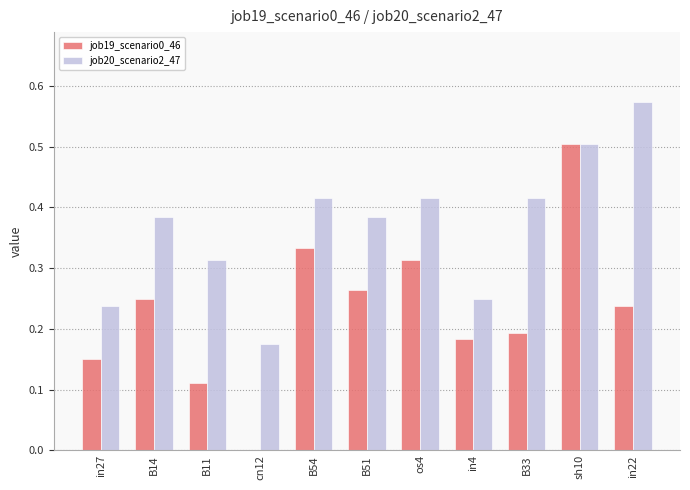

The value of job19_scenario0_46 at B33 is 0.3. True or false?

False